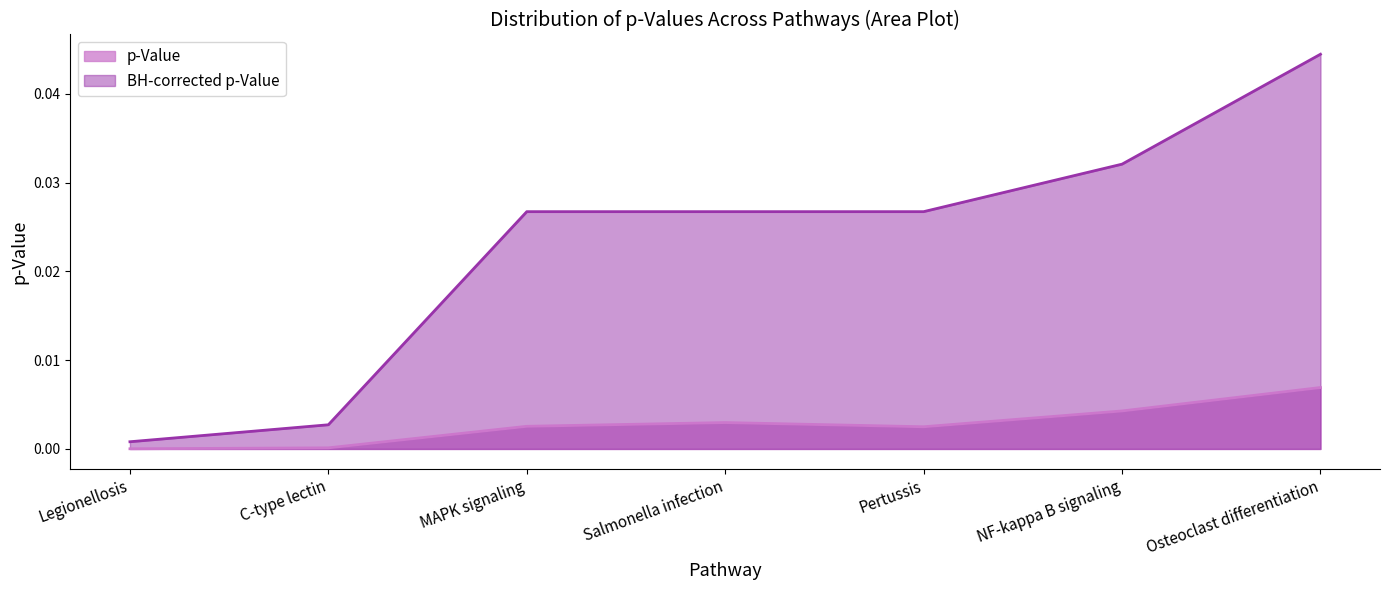

How many lines are shown in the chart?

2